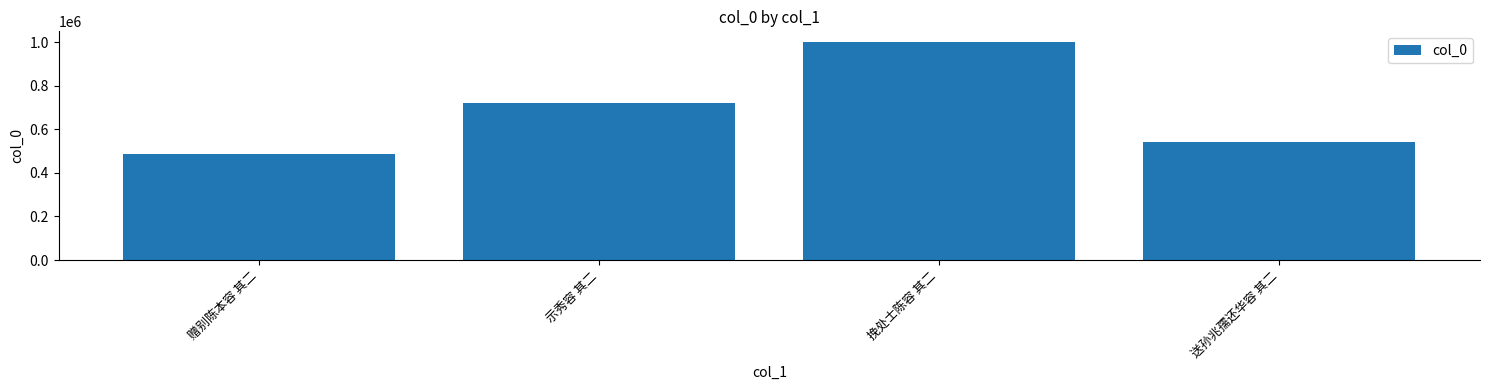

What is the sum of the values at 挽处士陈容 其二 and 示秀容 其二?

1718500